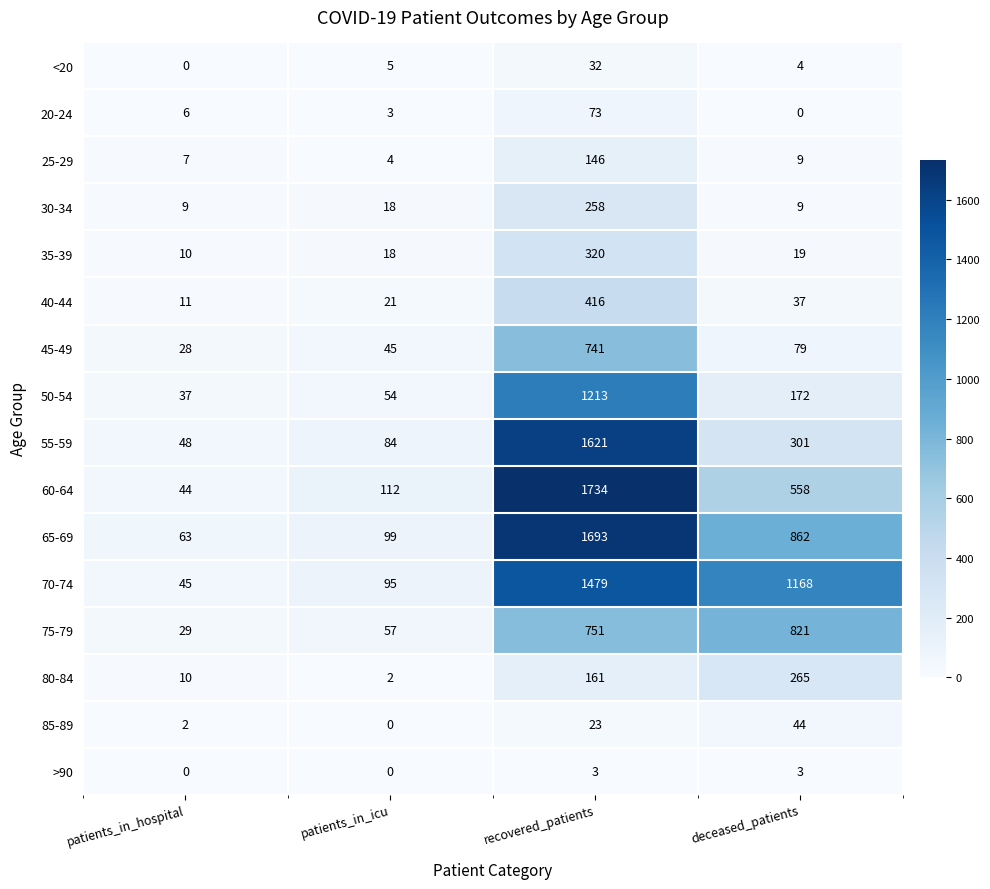

Which category has the highest value across all series?

recovered_patients